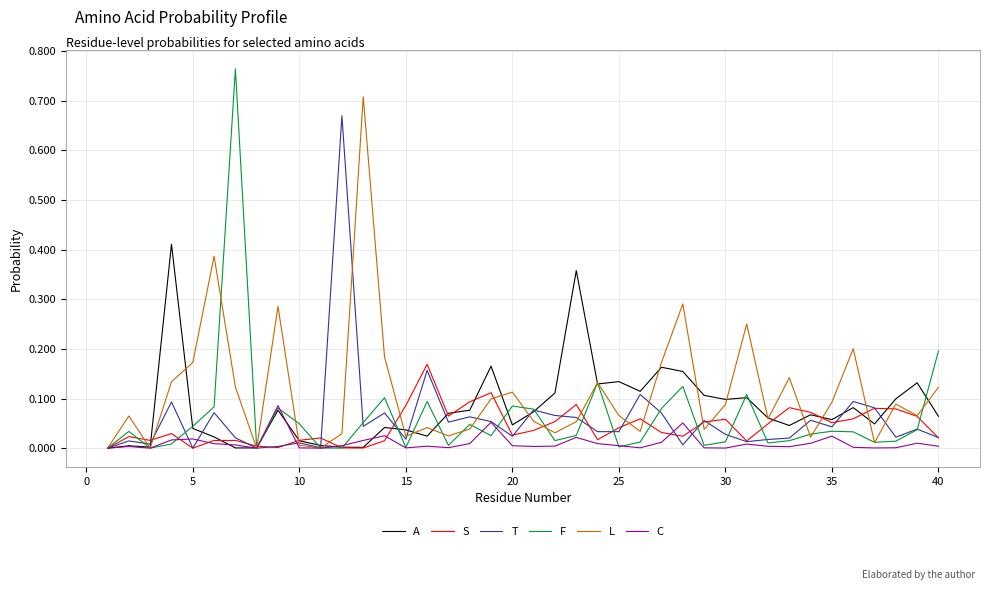

Which series has the largest range (max minus min)?

F